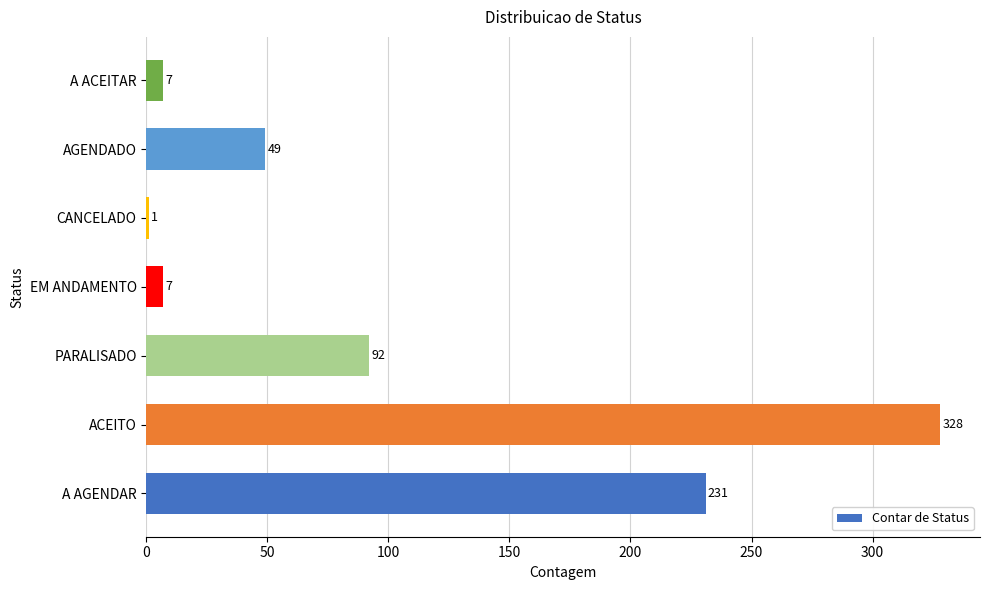

Which category has the highest value across all series?

ACEITO